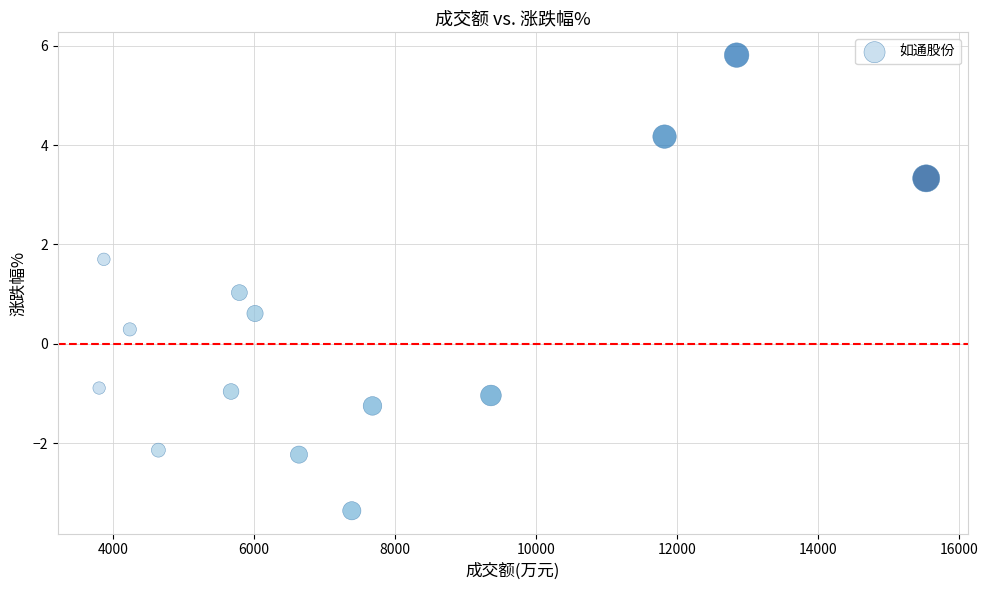

What is the range of Y values (max minus min)?

9.2